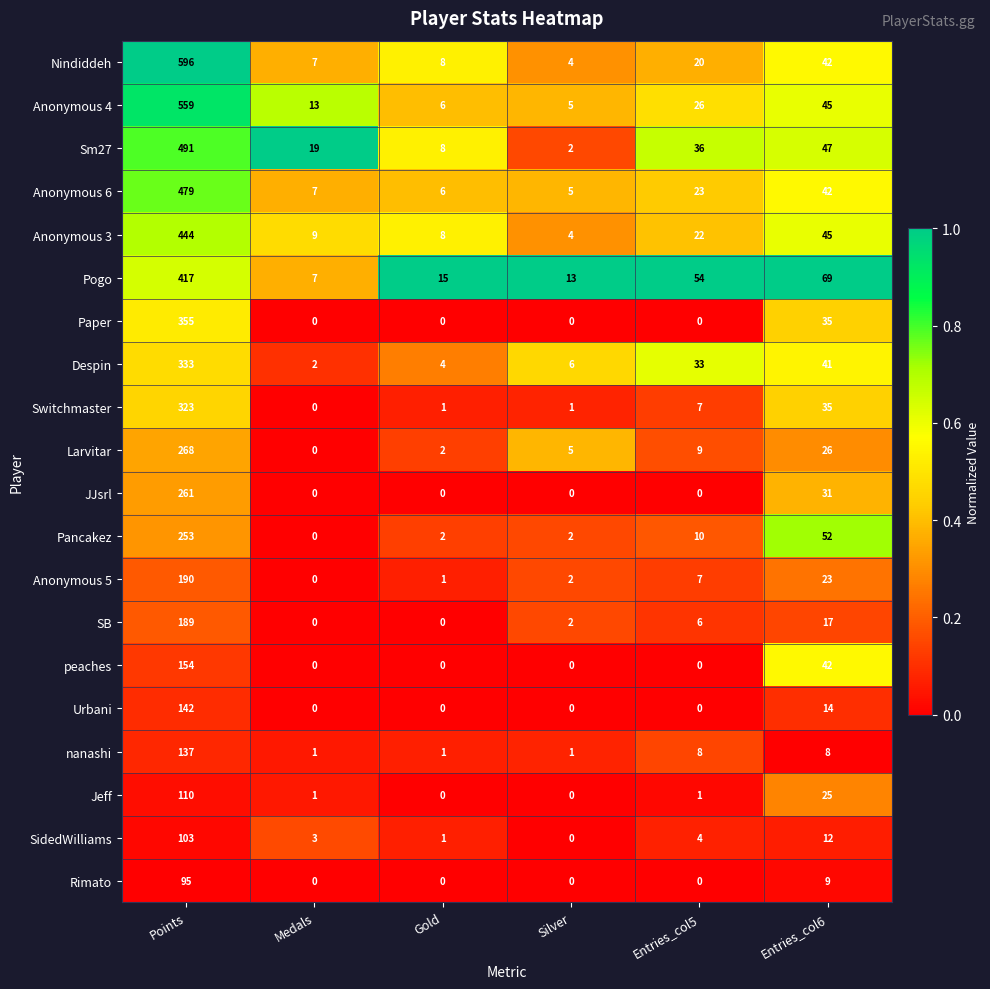

At how many categories does at least one series exceed 0?

6